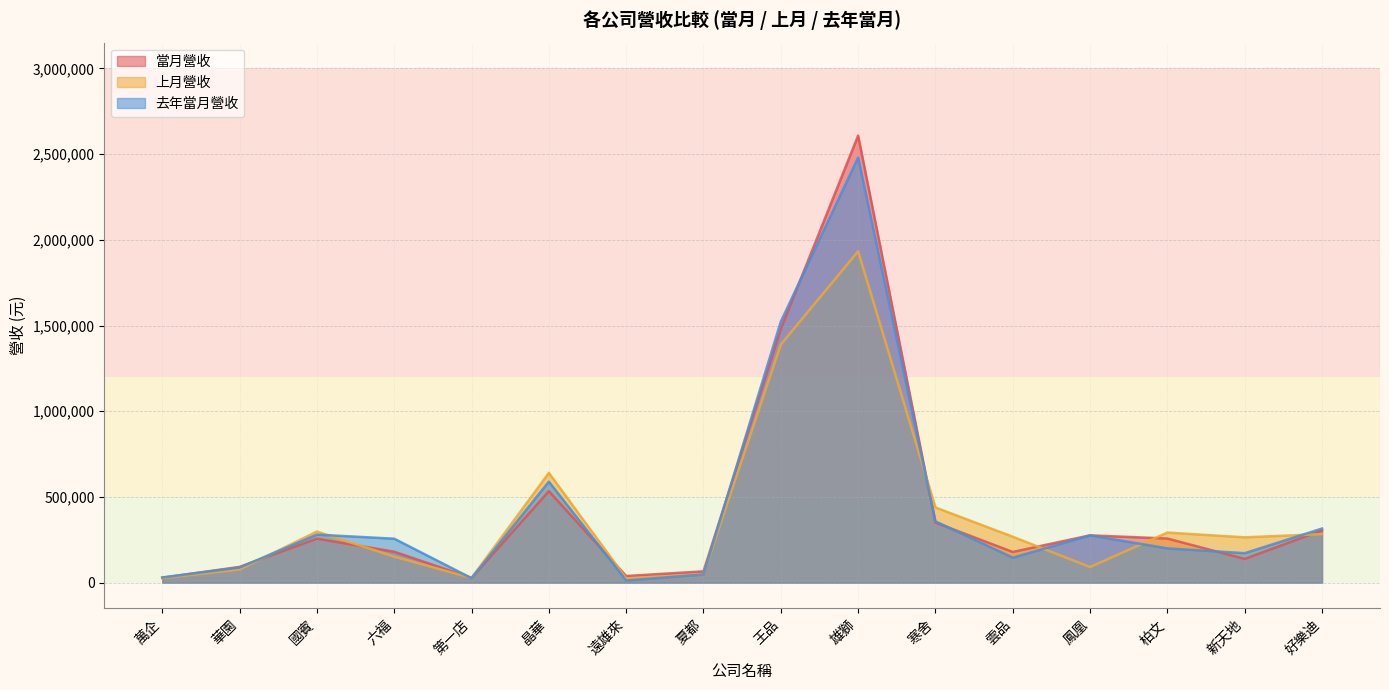

What value does the 上月營收 series have at 國賓, to the nearest 50?

298000